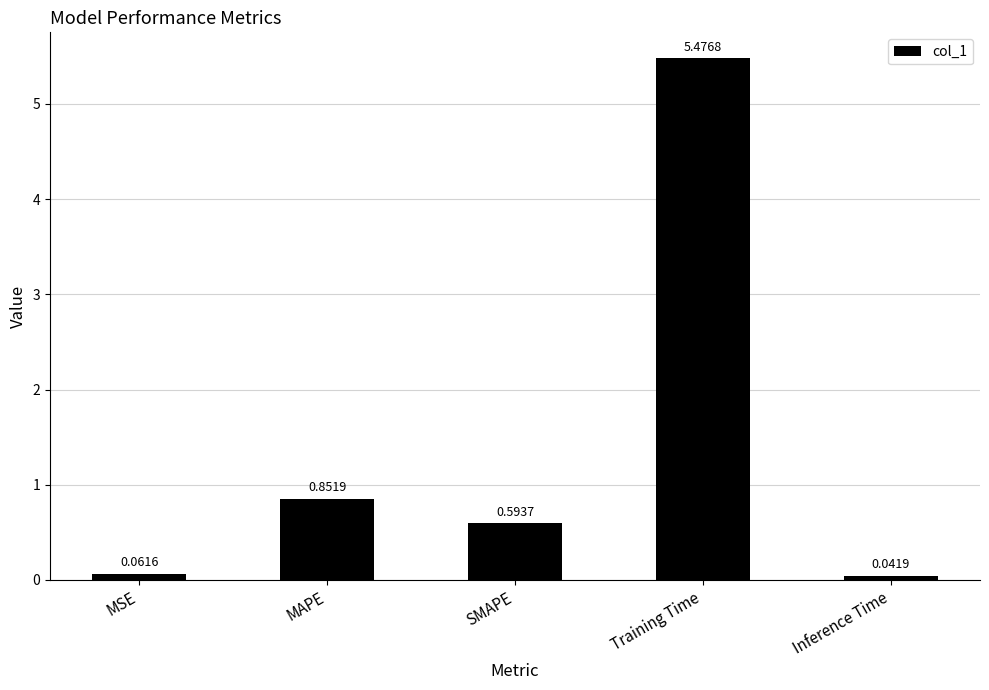

How many bars are there in total?

5